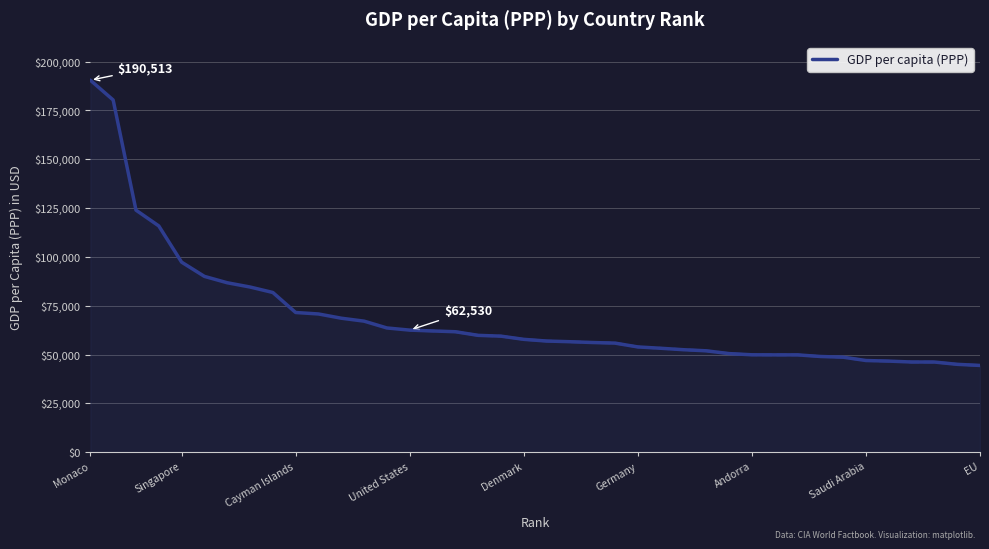

What is the maximum value shown in the chart?

190513